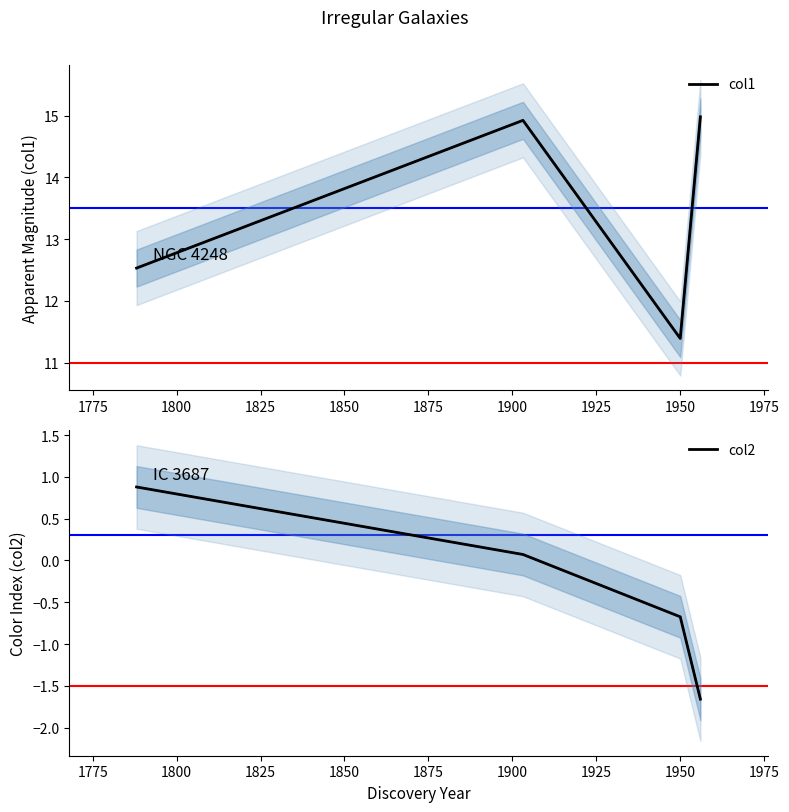

What is the minimum value shown in the chart?

-1.7